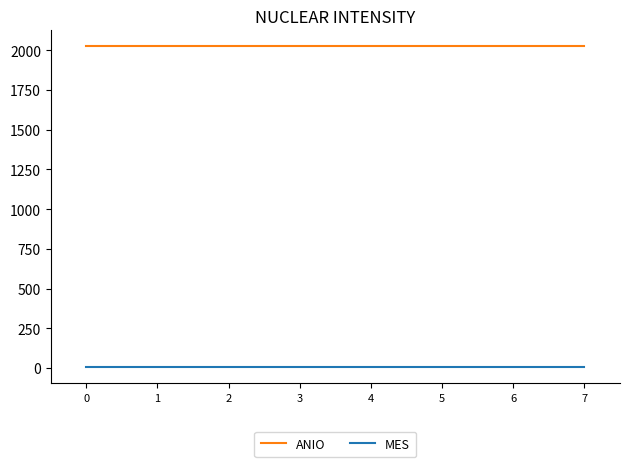

What are all the series names shown in the legend?

ANIO, MES